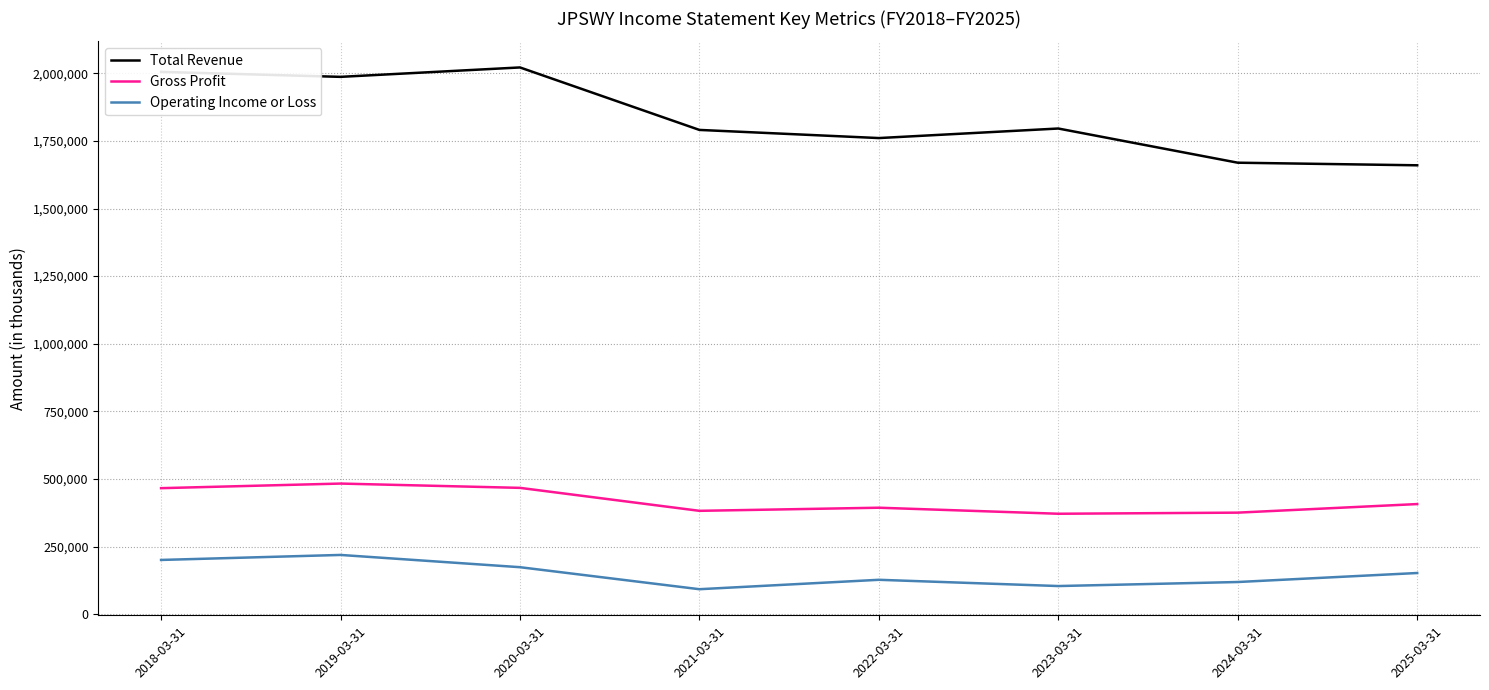

How many lines are shown in the chart?

3